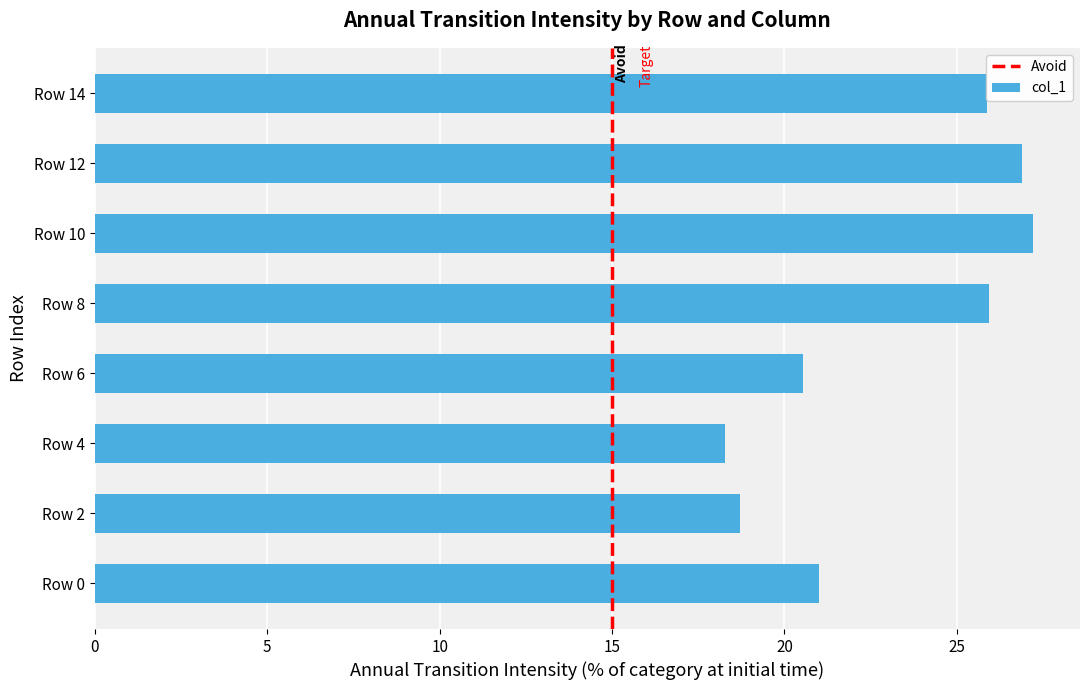

What is the maximum value shown in the chart?

27.2